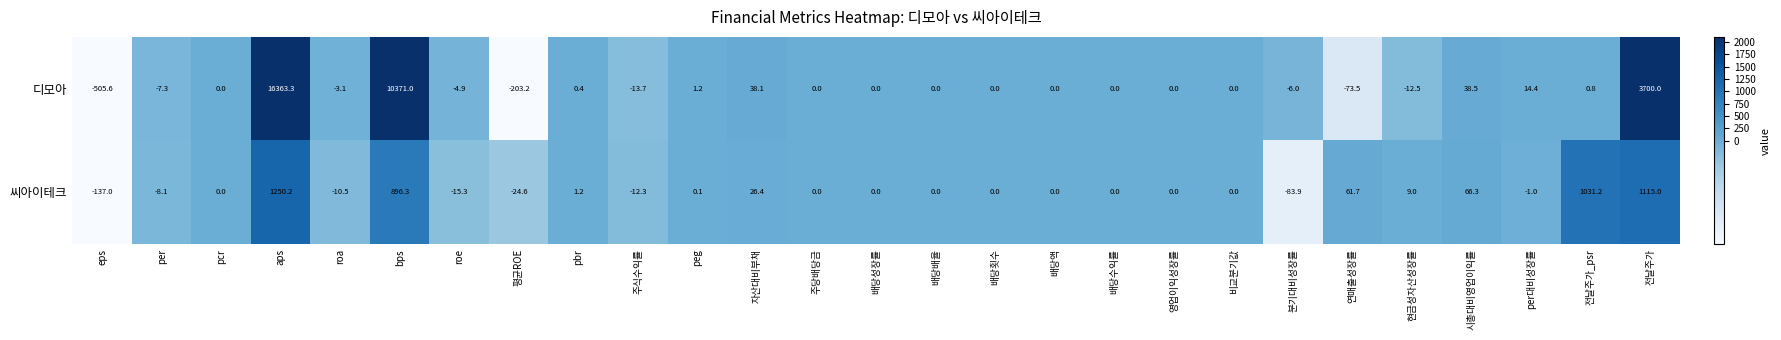

How many data points in 씨아이테크 are less than 0?

8